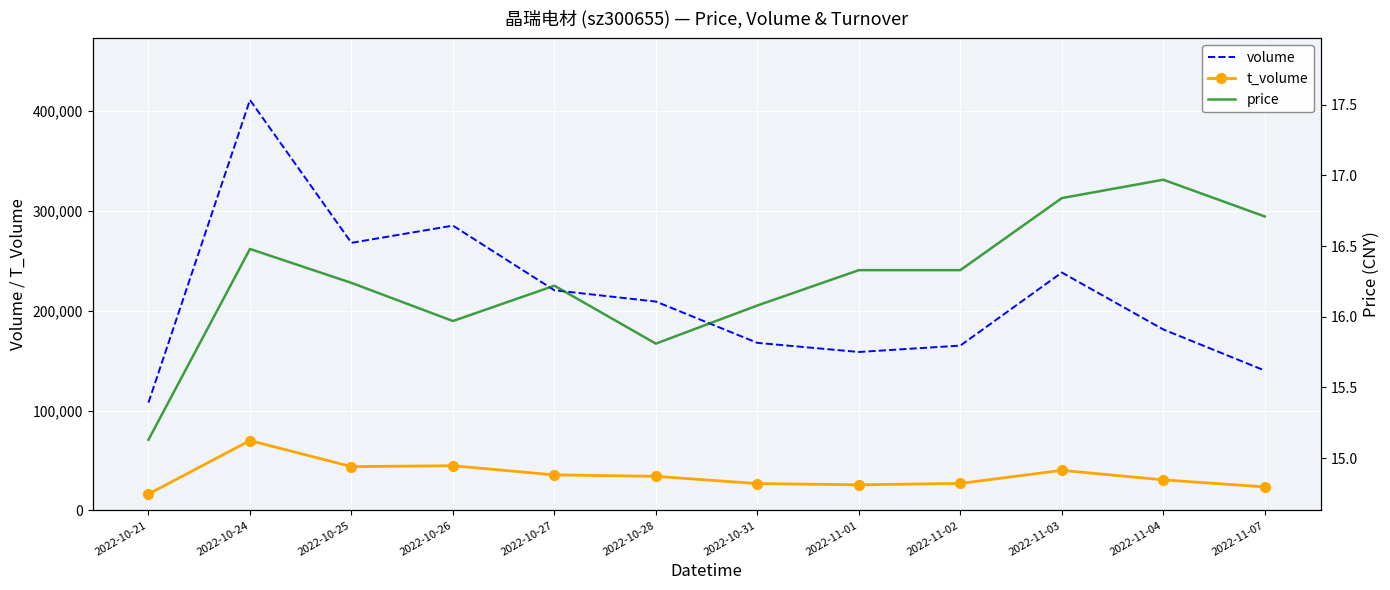

What position from the right is 2022-11-03?

3